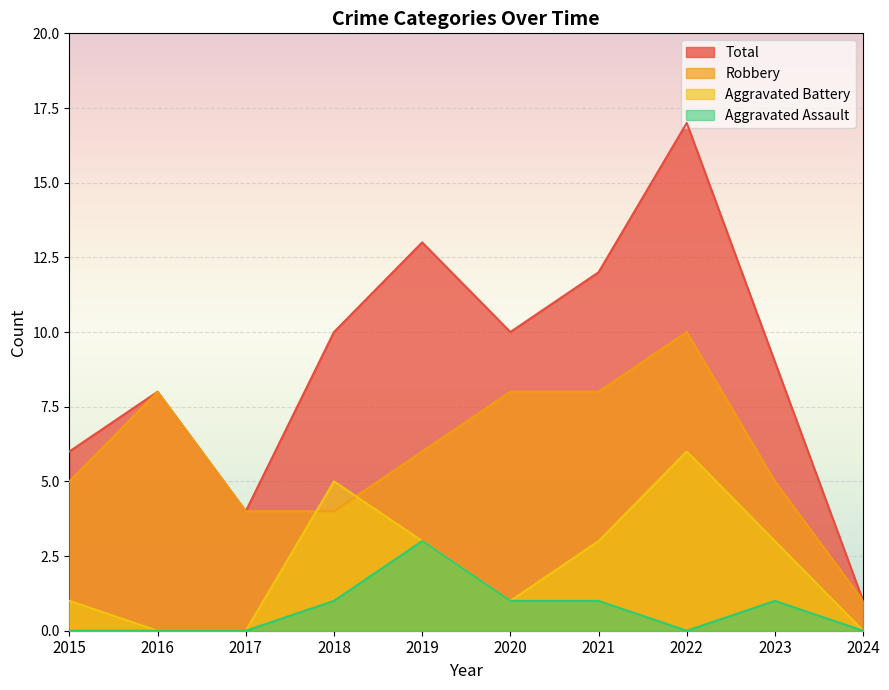

At 2019, list the series in order from largest to smallest.

Total, Robbery, Aggravated Battery, Aggravated Assault